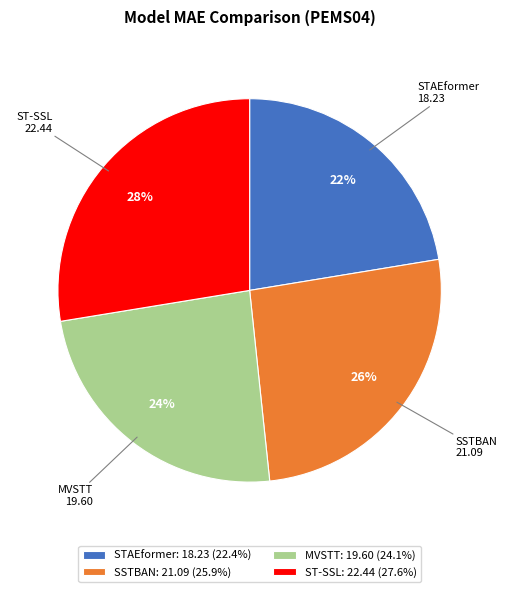

True or false: MVSTT accounts for 31% of the total.

False